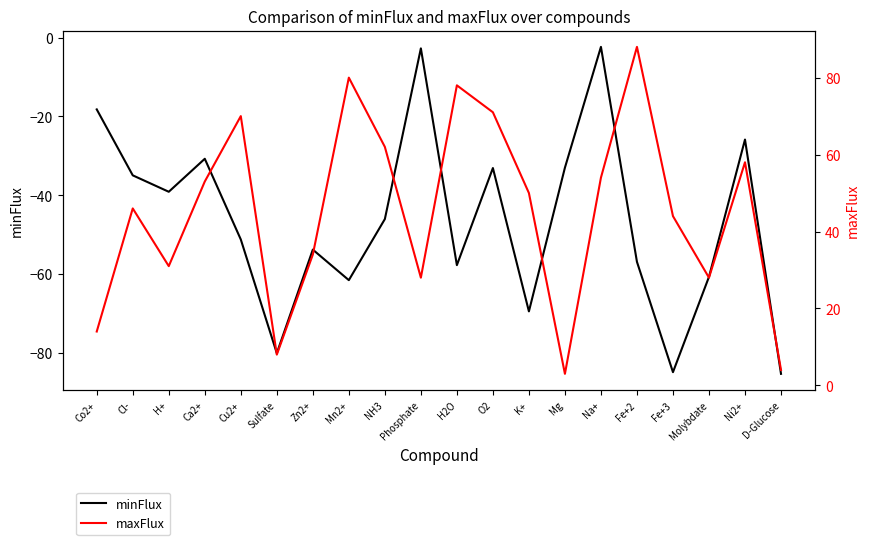

Rank the series at Mg from highest to lowest value.

maxFlux, minFlux